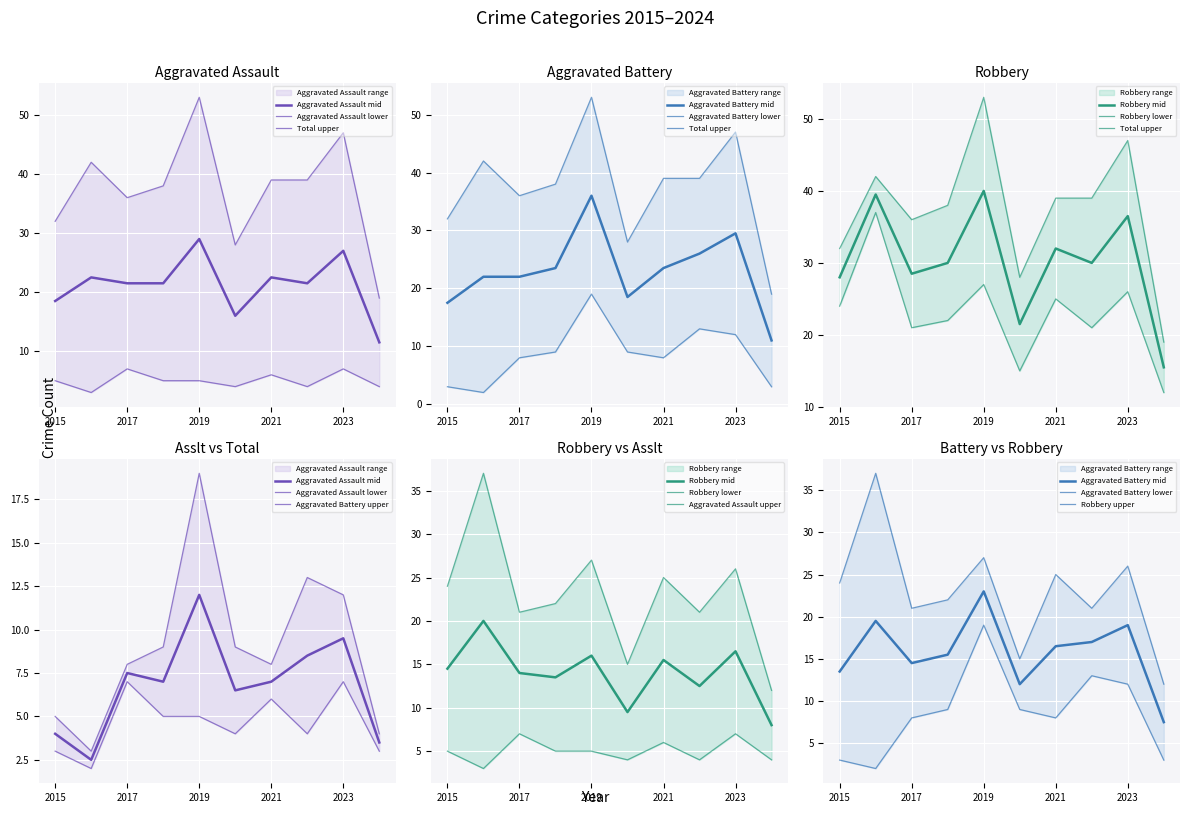

What is the greatest value displayed?

53